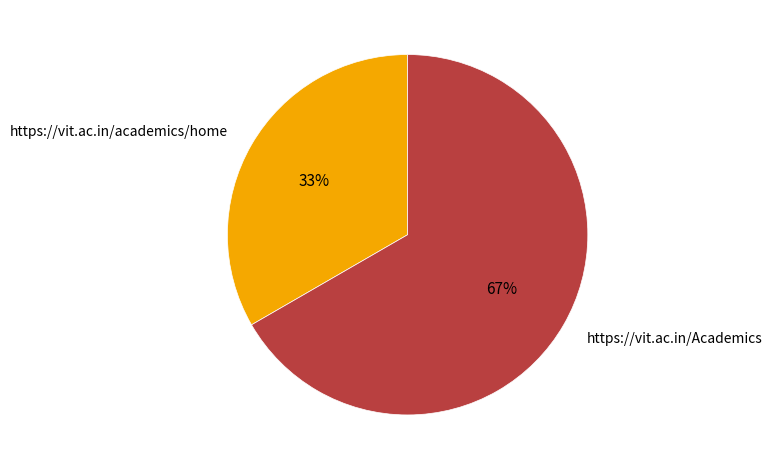

Do https://vit.ac.in/academics/home and https://vit.ac.in/Academics together represent more than half of the pie?

Yes